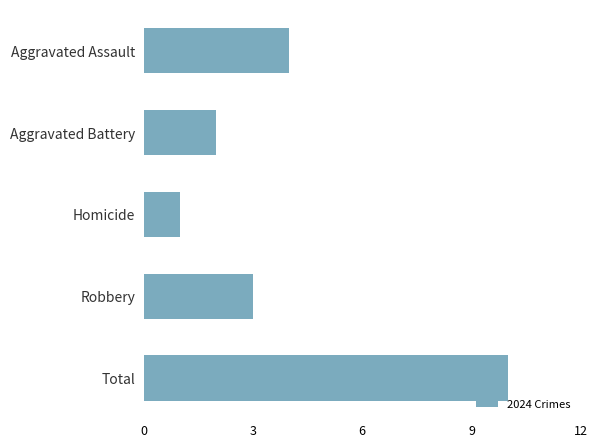

What is the change in value from Total to Homicide?

-9